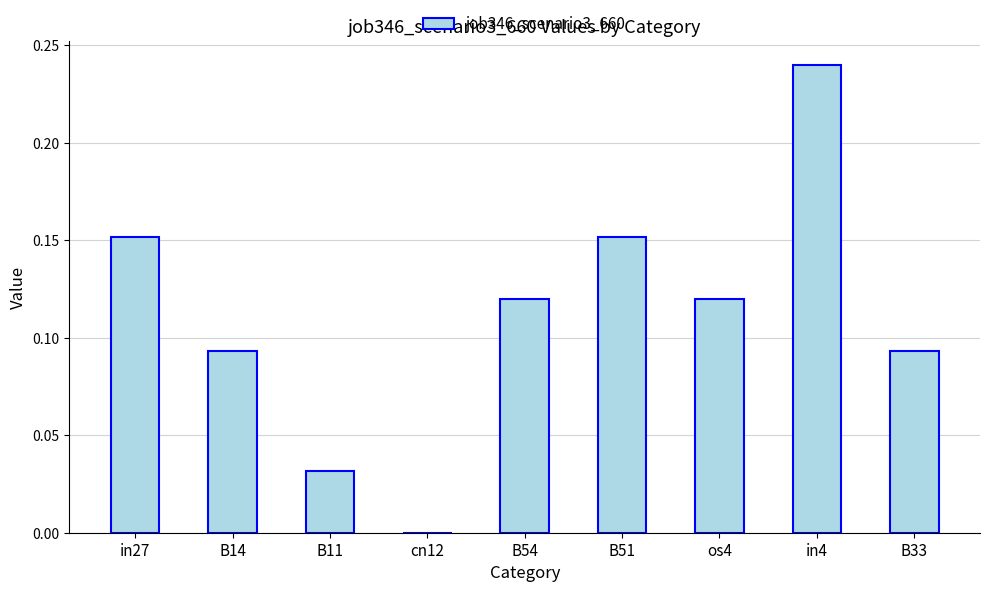

What is the sum of all values?

1.0